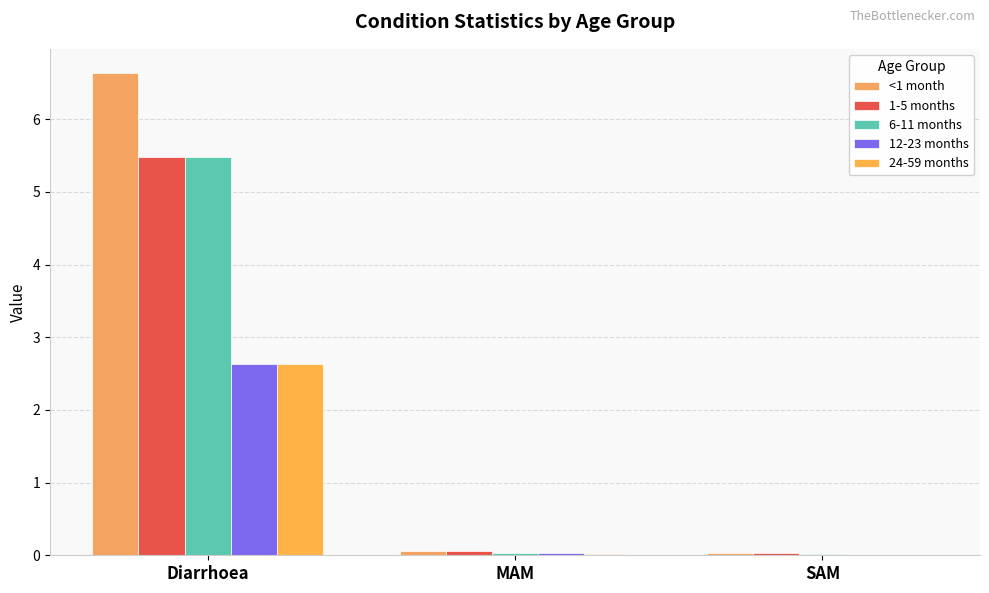

Which has a higher value, Diarrhoea or MAM?

Diarrhoea